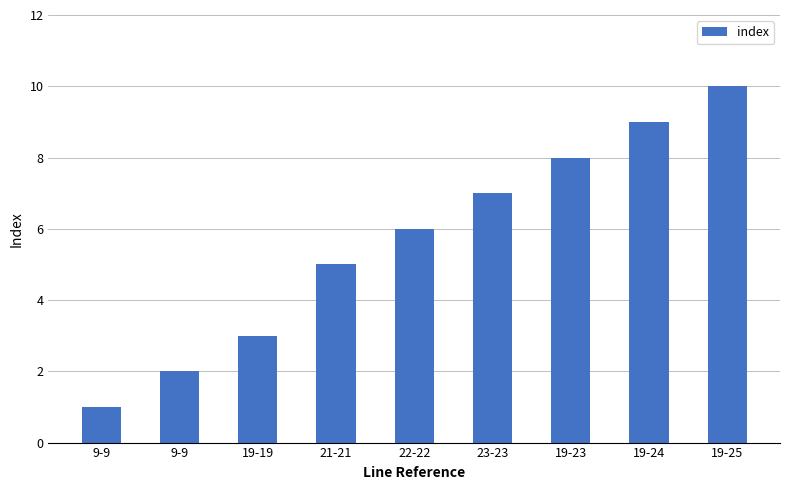

Count the number of data series in this chart.

1